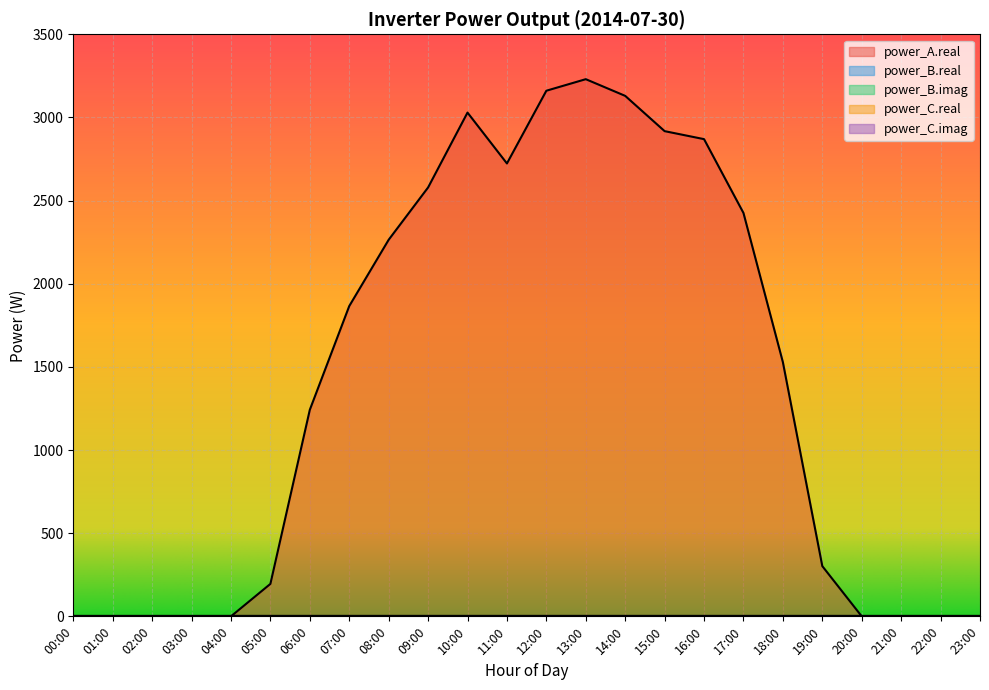

Between 16:00 and 12:00, which is larger?

12:00